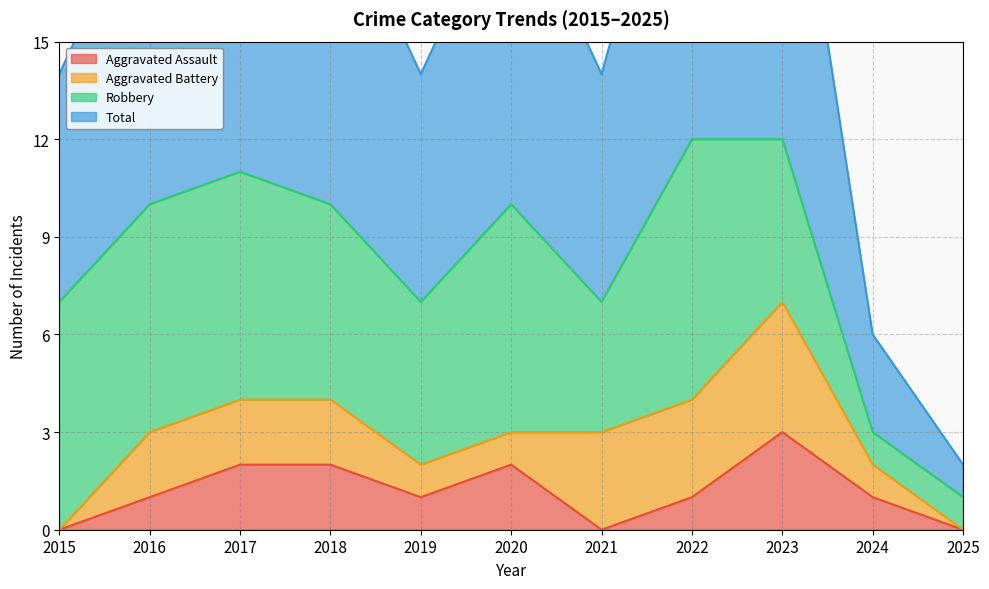

List the labels in order of Aggravated Assault value, smallest first.

2015, 2021, 2025, 2016, 2019, 2022, 2024, 2017, 2018, 2020, 2023